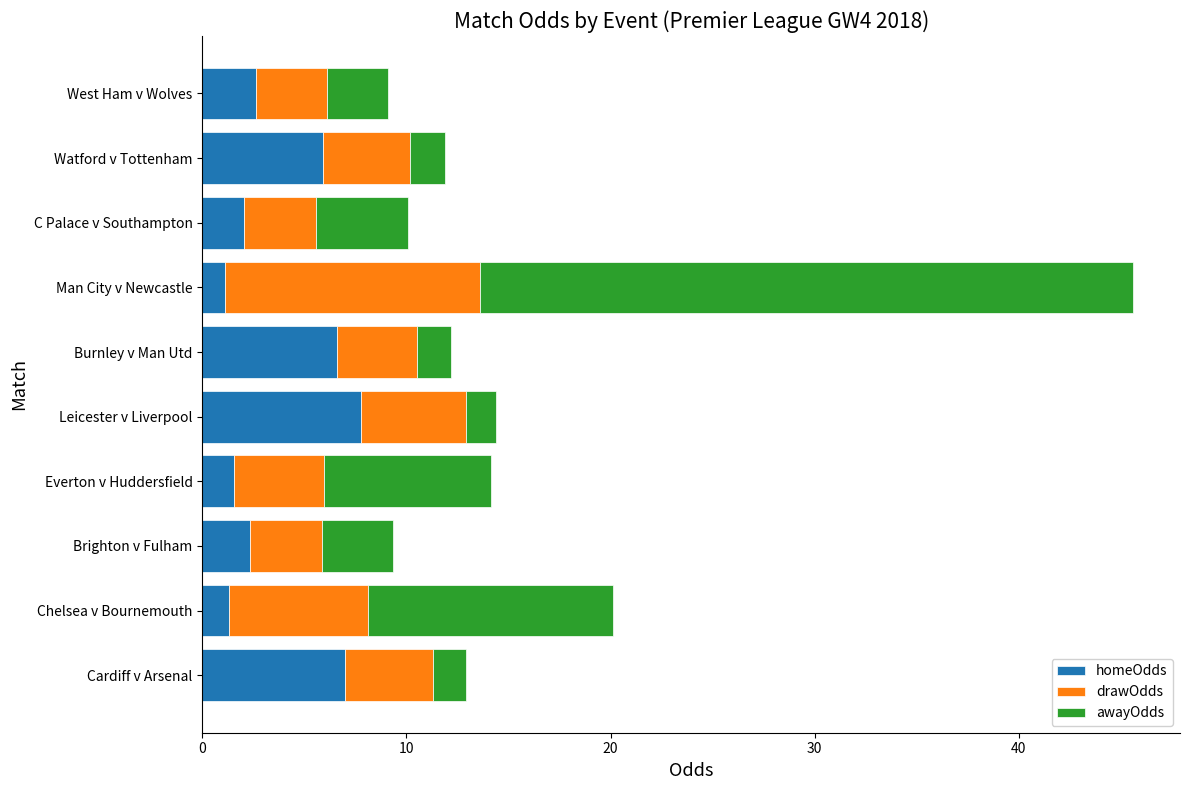

At which category is the sum across all series the highest?

Man City v Newcastle